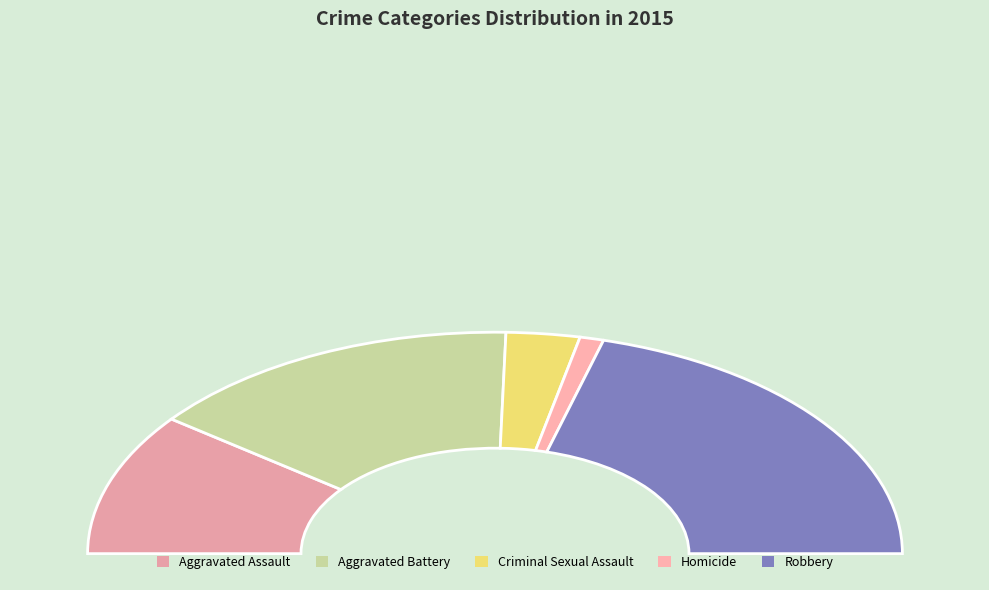

To the nearest percent, what is the average slice percentage?

20%